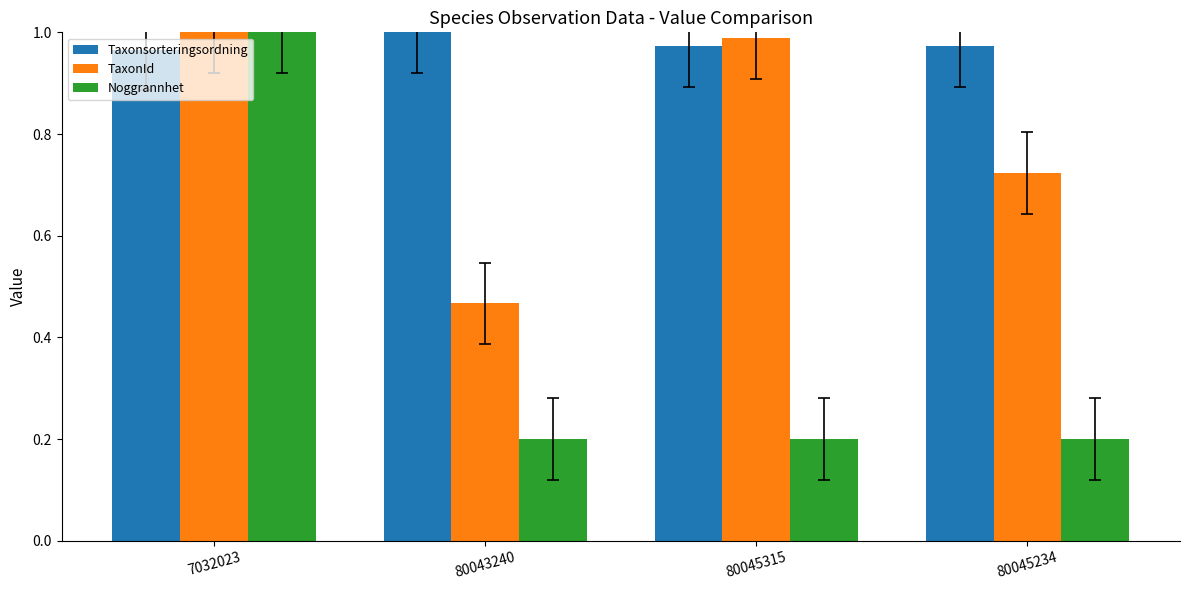

How many distinct data groups are displayed?

3